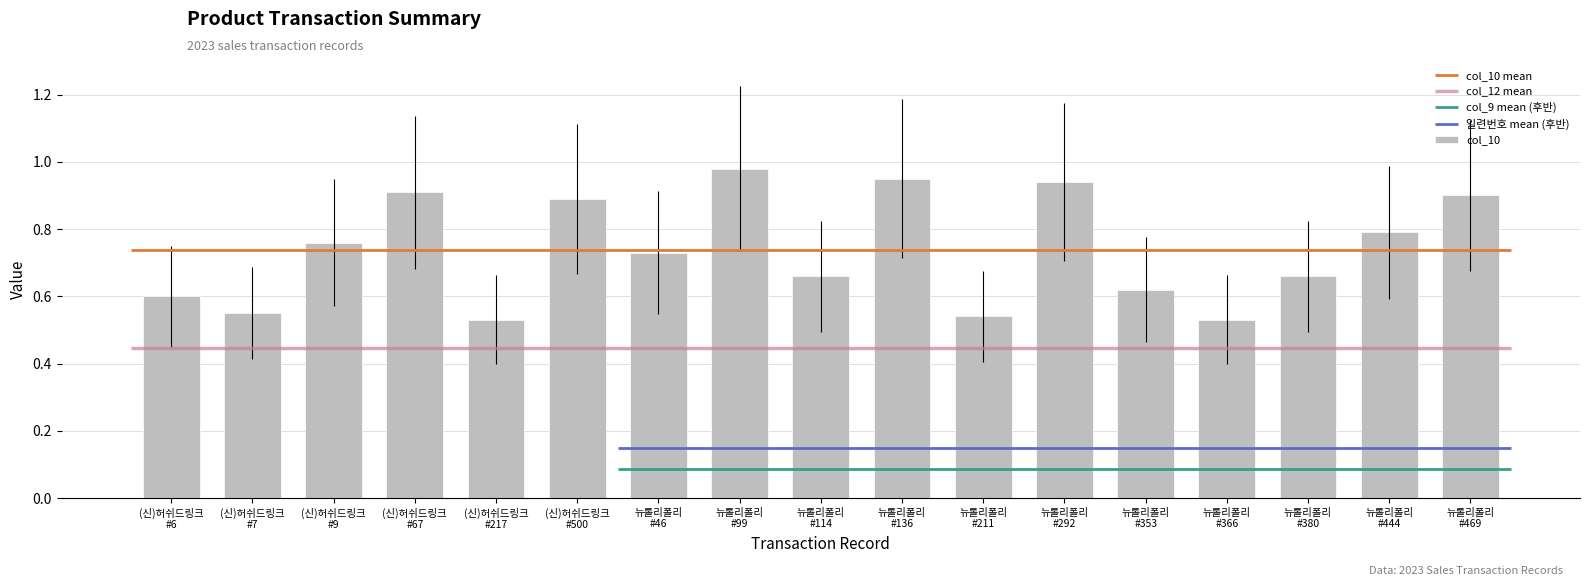

Reading left to right, what are all the values shown in this chart?

(신)허쉬드링크
#6=0.6	(신)허쉬드링크
#7=0.6	(신)허쉬드링크
#9=0.8	(신)허쉬드링크
#67=0.9	(신)허쉬드링크
#217=0.5	(신)허쉬드링크
#500=0.9	뉴롤리폴리
#46=0.7	뉴롤리폴리
#99=1.0	뉴롤리폴리
#114=0.7	뉴롤리폴리
#136=0.9	뉴롤리폴리
#211=0.5	뉴롤리폴리
#292=0.9	뉴롤리폴리
#353=0.6	뉴롤리폴리
#366=0.5	뉴롤리폴리
#380=0.7	뉴롤리폴리
#444=0.8	뉴롤리폴리
#469=0.9